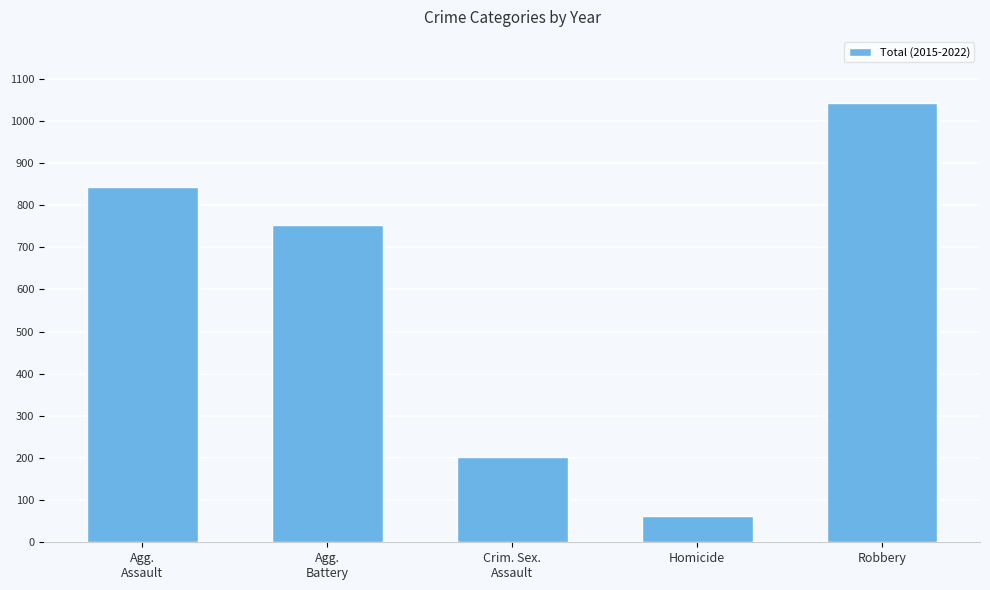

Is it true that the value at Robbery is 1543?

False